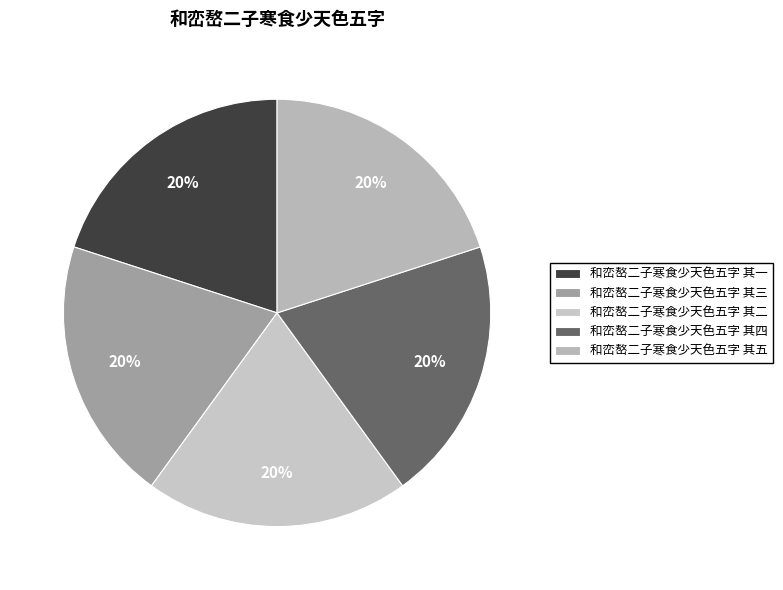

To the nearest percent, what portion does 和峦嶅二子寒食少天色五字 其三 represent?

20%